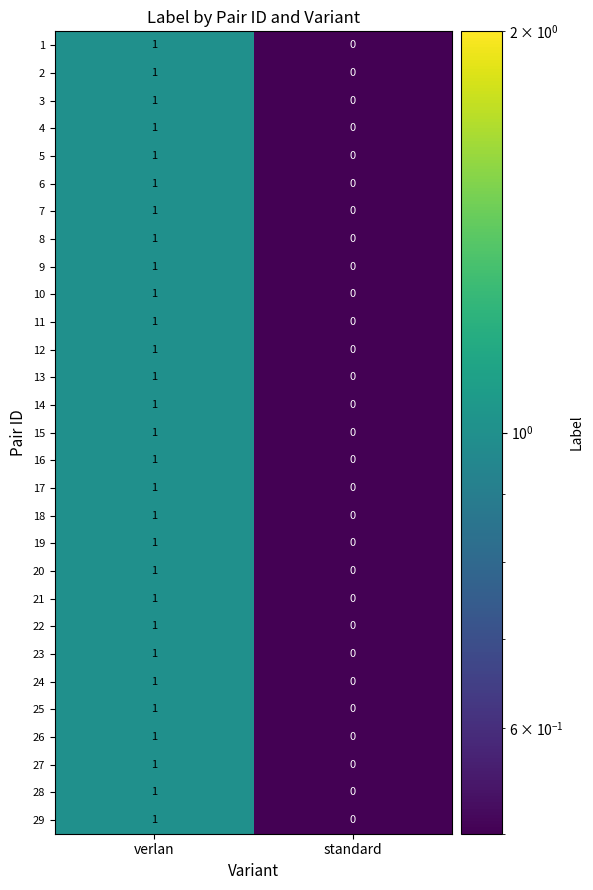

How many values in the 28 series are below 1?

1